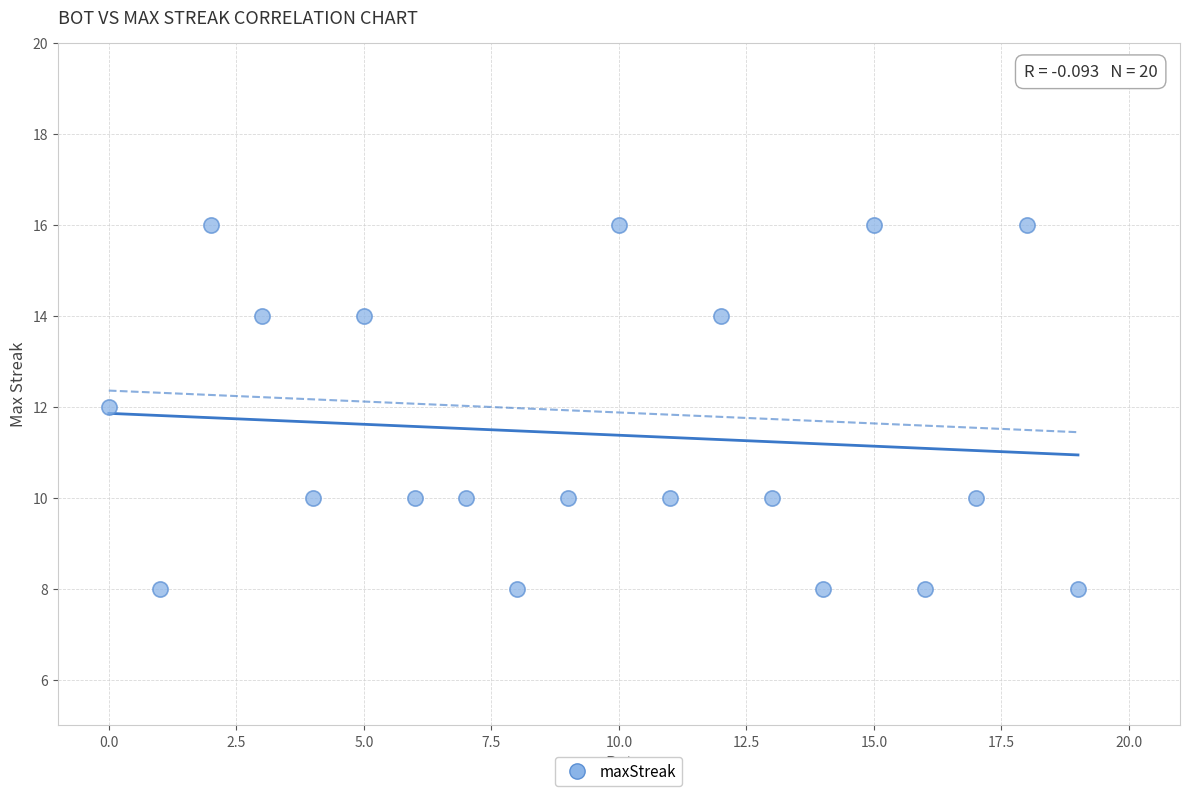

What is the range of X values (max minus min)?

19